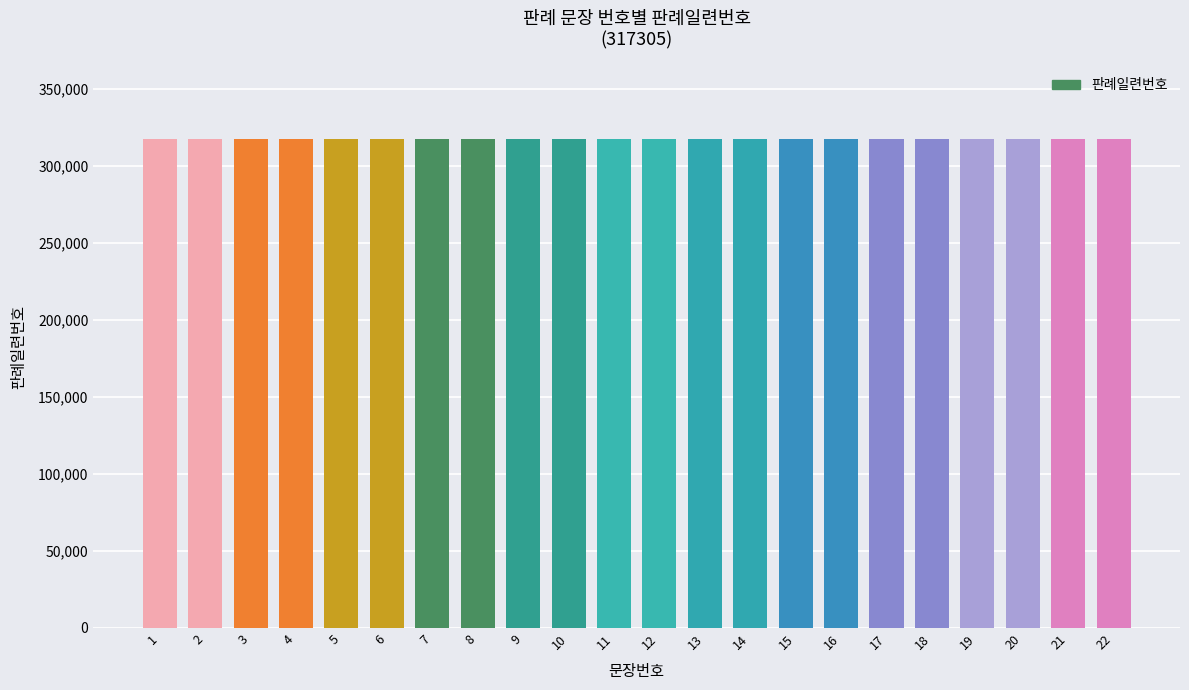

Between 3 and 4, which is larger?

4